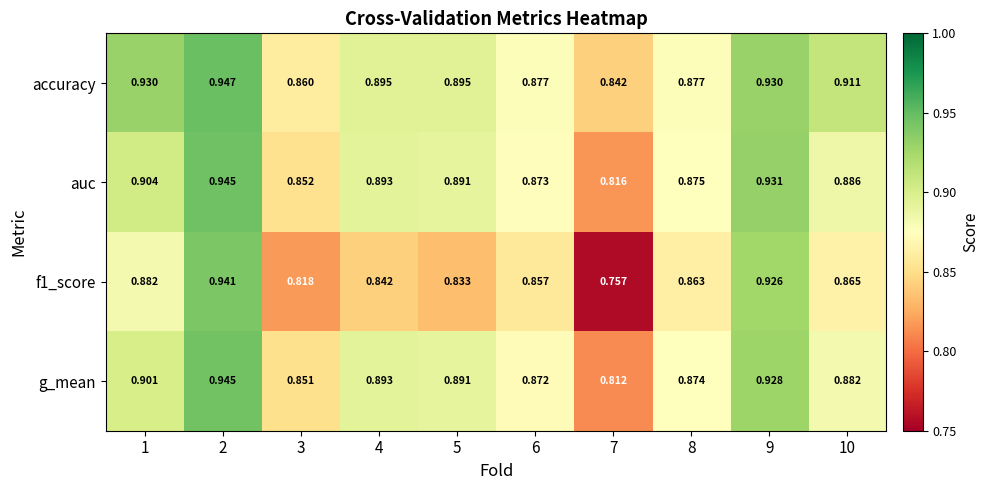

Which series has the largest total across all categories?

accuracy